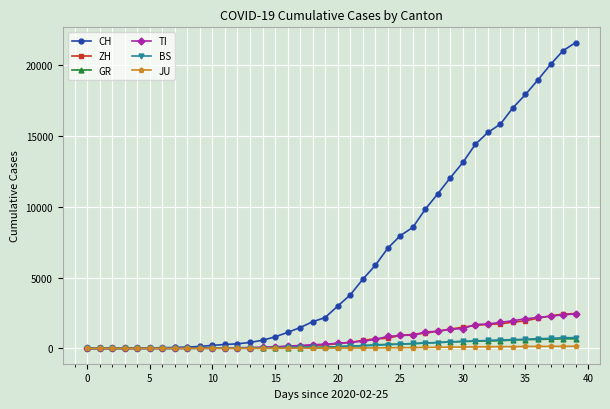

Which series has the largest range (max minus min)?

CH